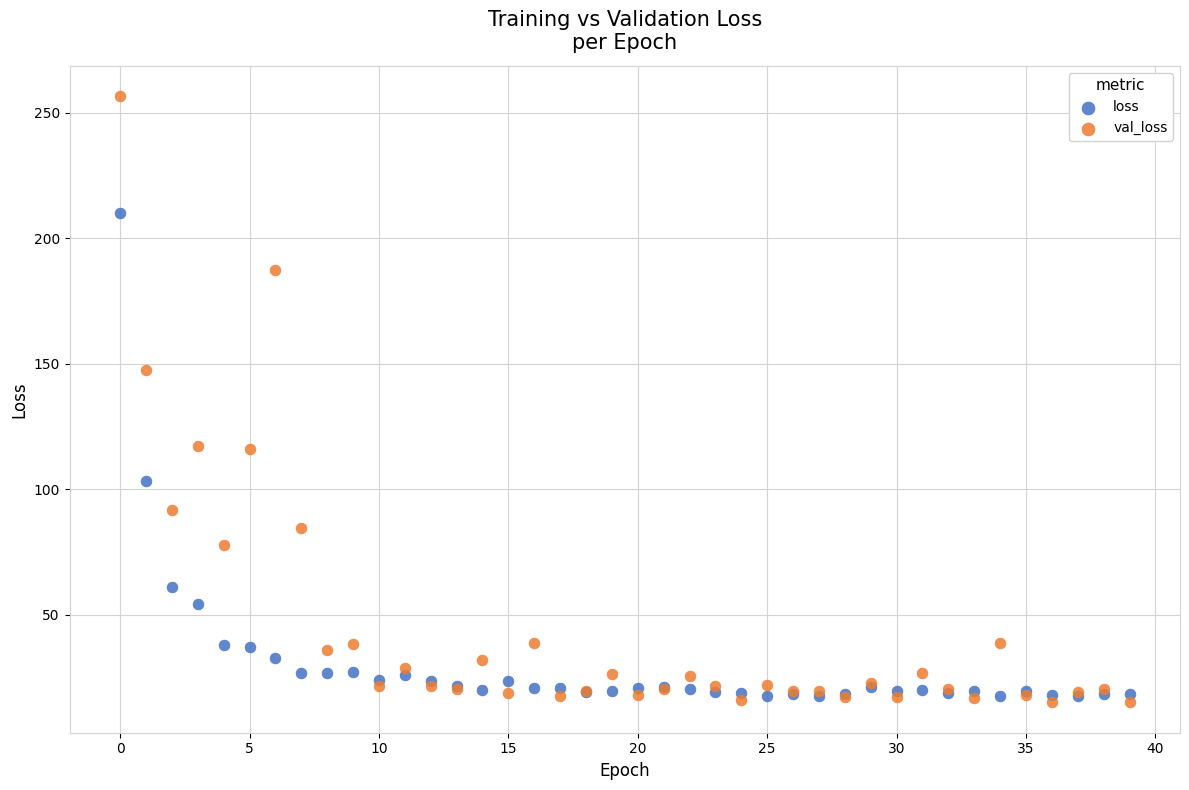

Across all series, what Y value is closest to 135?

147.4